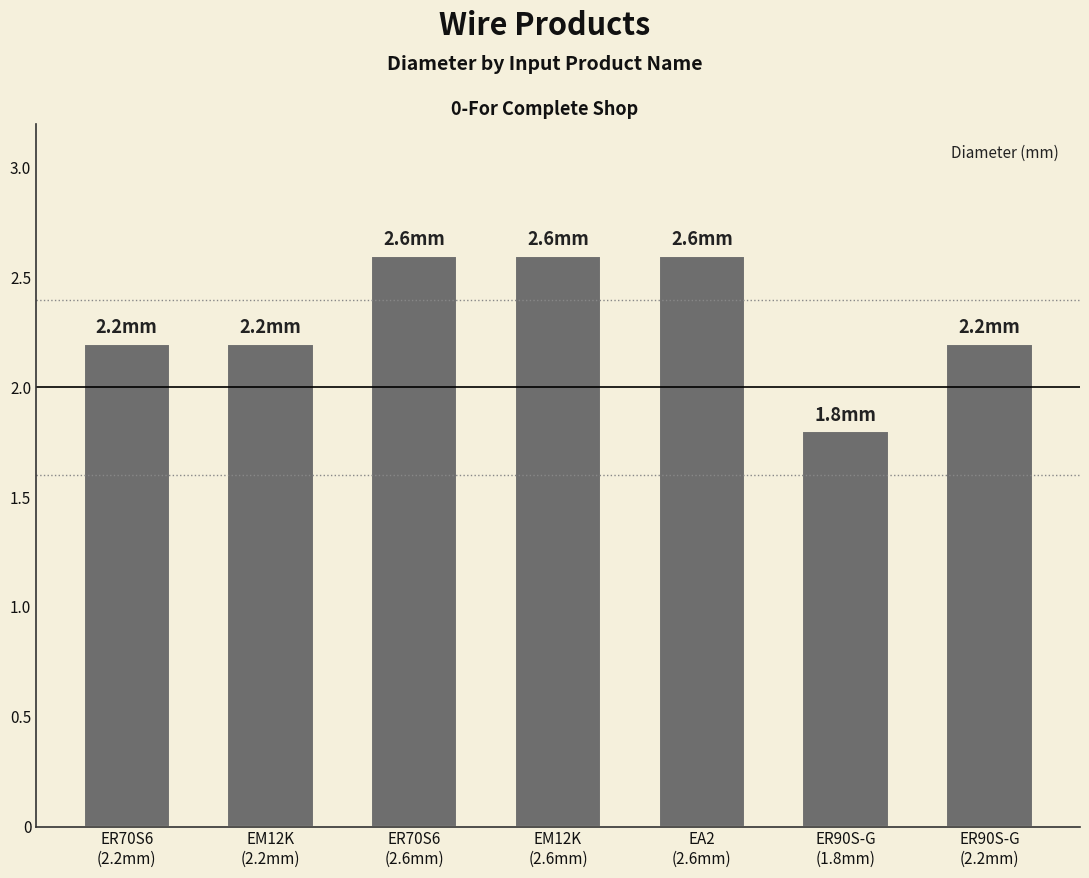

What is the label of the 6th bar from the left?

ER90S-G
(1.8mm)